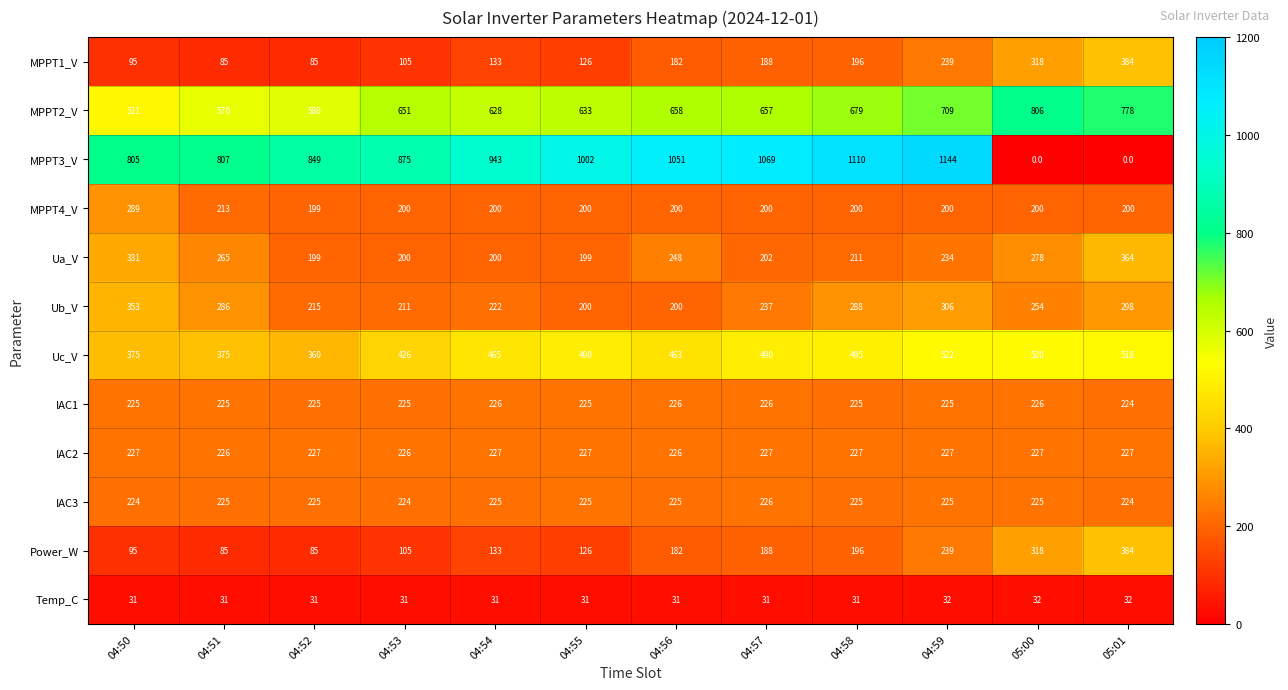

How many IAC2 values are between 227 and 228?

9